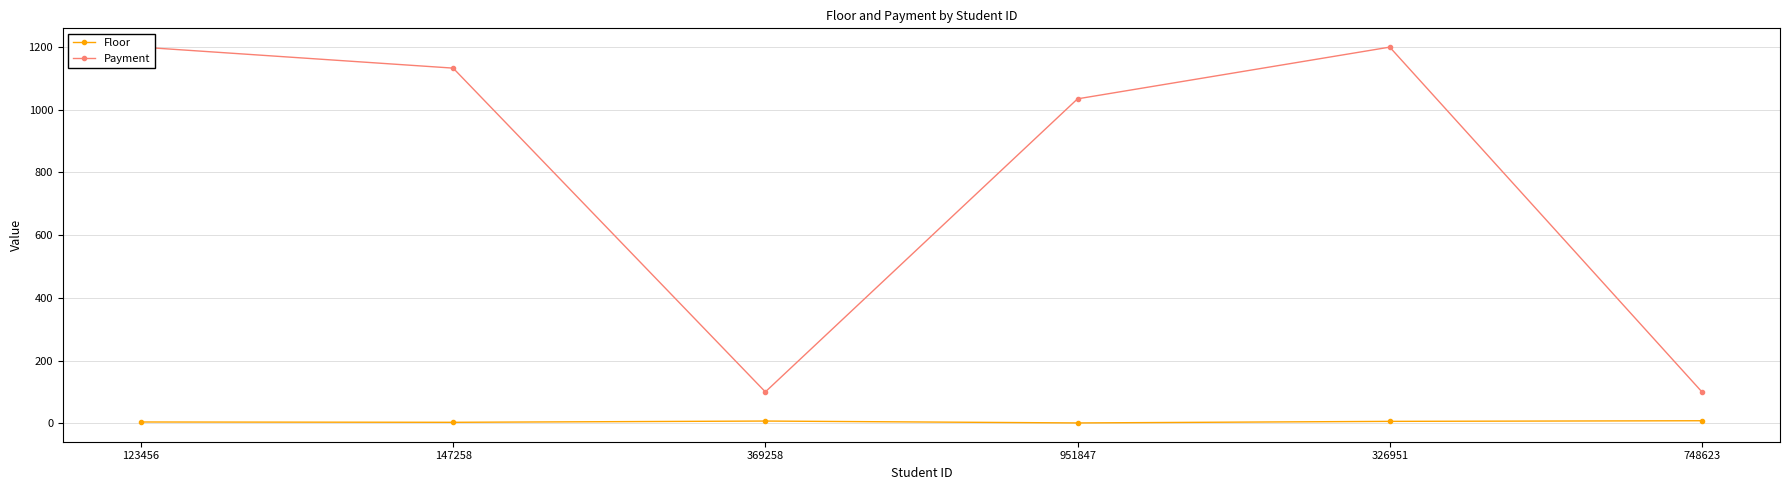

Reading left to right, extract all data points from this chart.

Floor: 4	3	7	1	6	8
Payment: 1200	1133	100	1035	1200	100